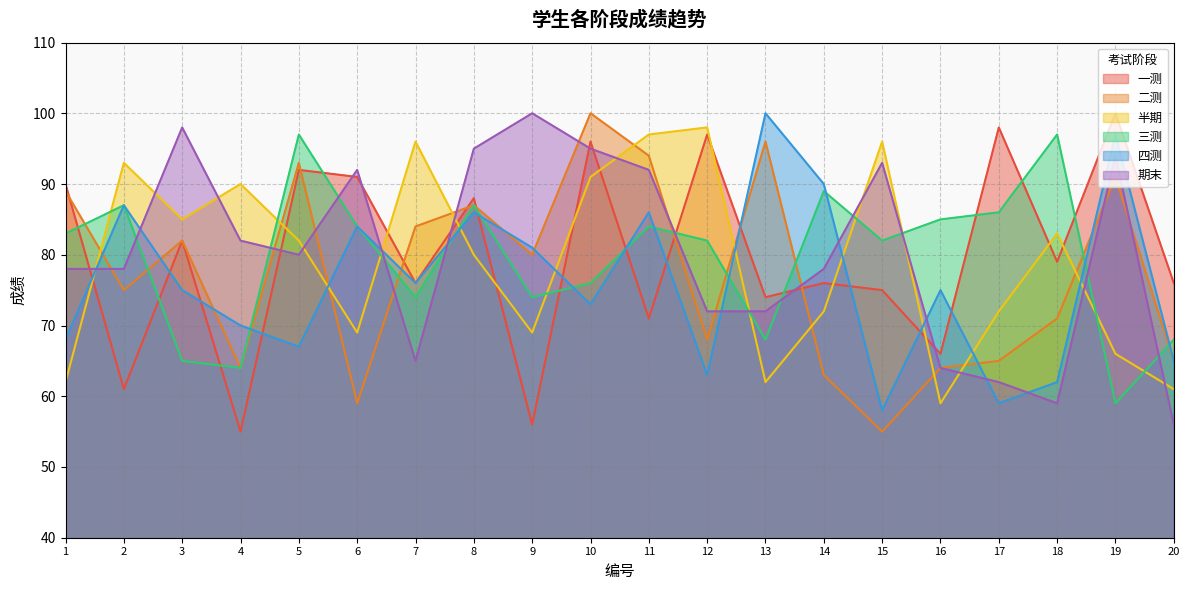

Reading left to right, extract all data points from this chart.

一测: 90	61	82	55	92	91	76	88	56	96	71	97	74	76	75	66	98	79	100	76
二测: 89	75	82	64	93	59	84	87	80	100	94	68	96	63	55	64	65	71	91	65
半期: 62	93	85	90	82	69	96	80	69	91	97	98	62	72	96	59	72	83	66	61
三测: 83	87	65	64	97	84	74	87	74	76	84	82	68	89	82	85	86	97	59	68
四测: 68	87	75	70	67	84	76	86	81	73	86	63	100	90	58	75	59	62	97	65
期末: 78	78	98	82	80	92	65	95	100	95	92	72	72	78	93	64	62	59	94	56